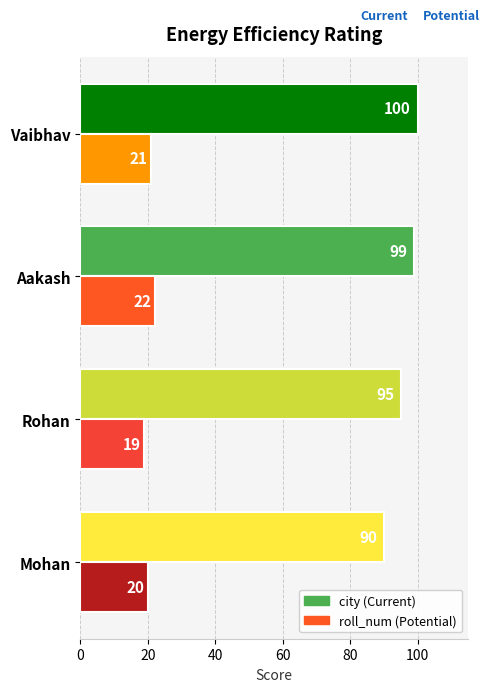

What is the total value across all series at Aakash?

121